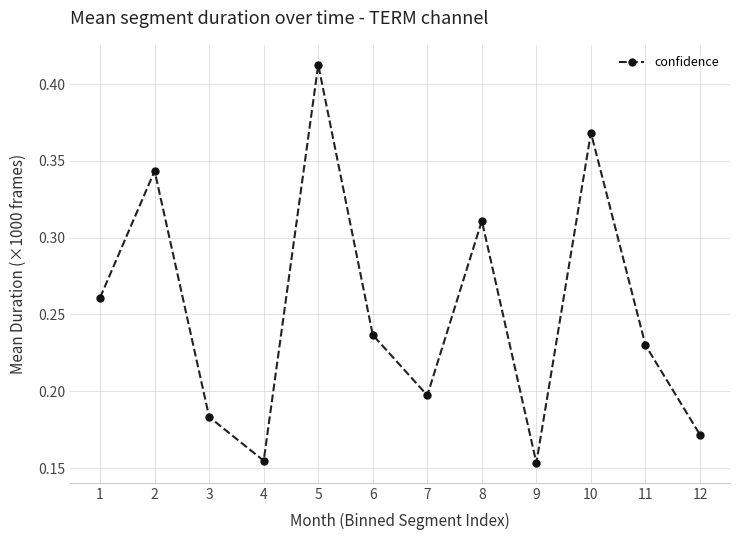

What is the sum of all values?

3.0